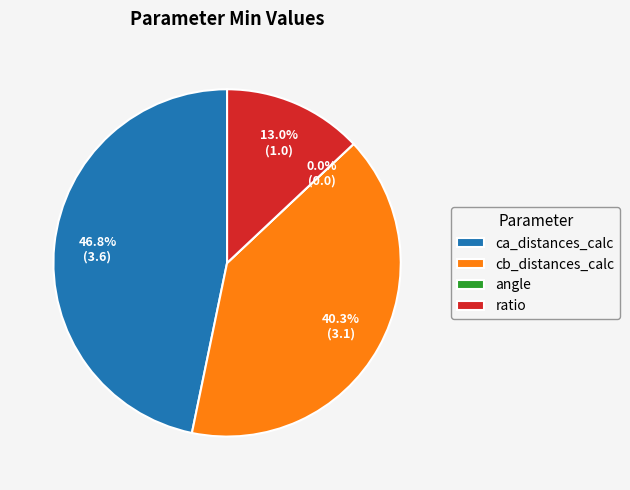

To the nearest percent, what percentage of the pie is ca_distances_calc?

47%